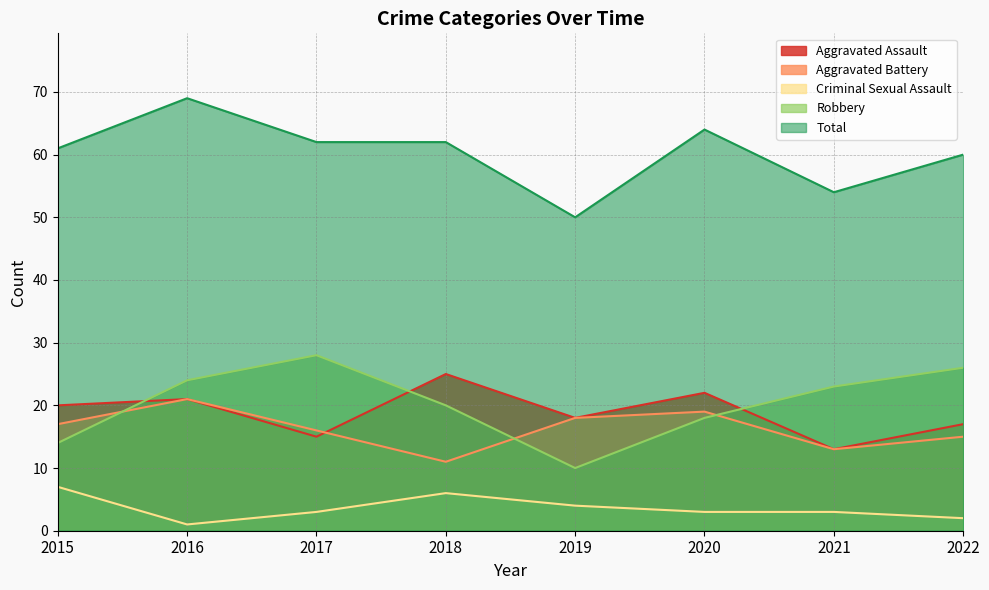

True or false: Criminal Sexual Assault and Robbery intersect in this chart.

False